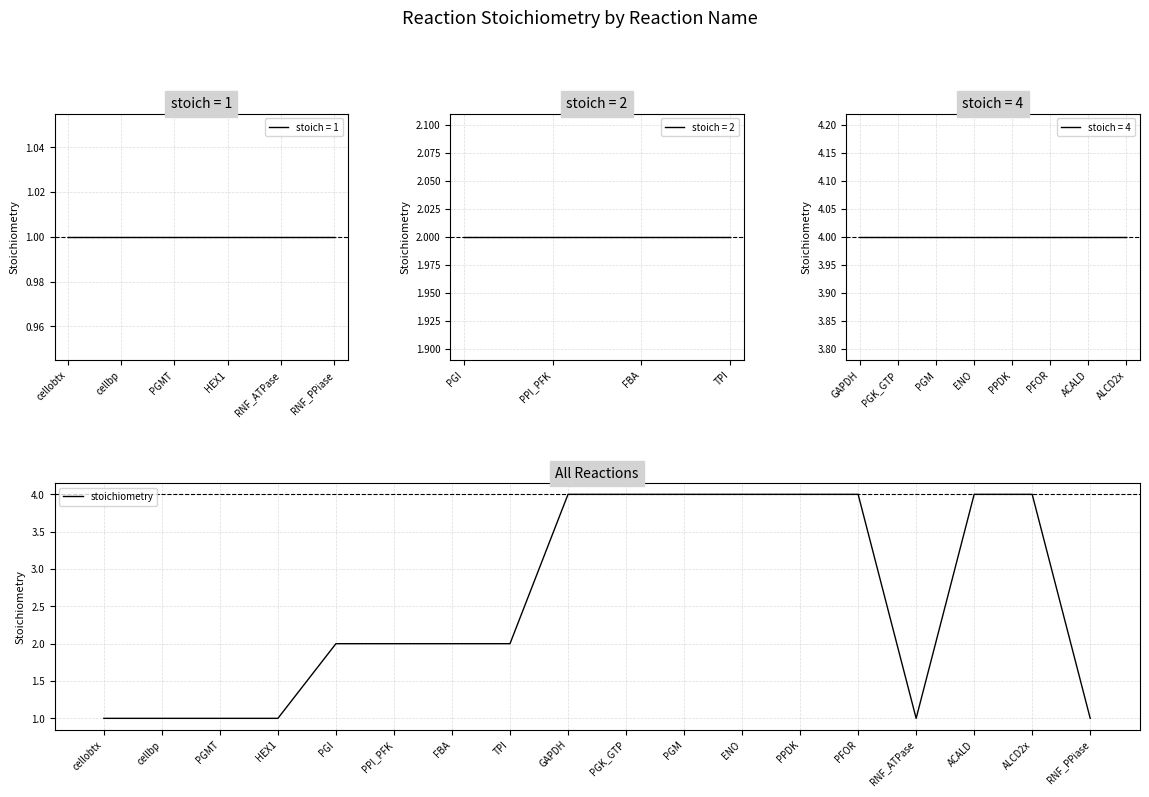

How many data points are above 2?

8